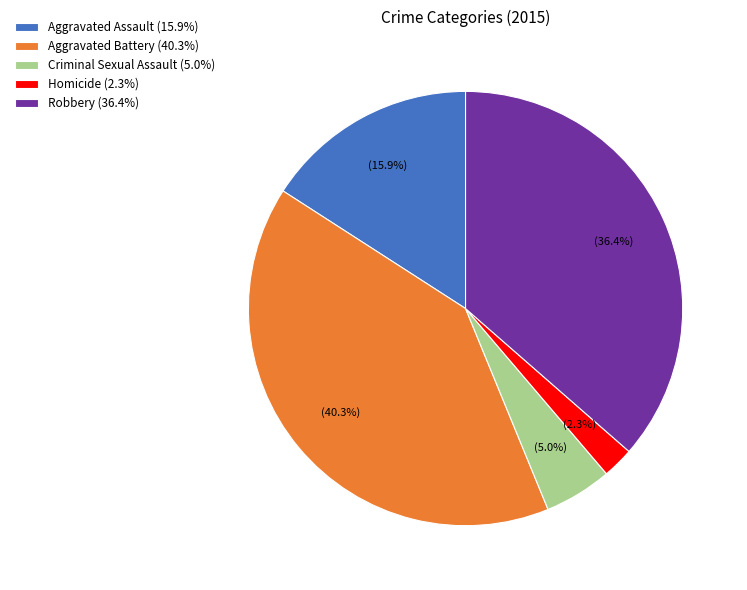

To the nearest percent, what portion does Homicide represent?

2%